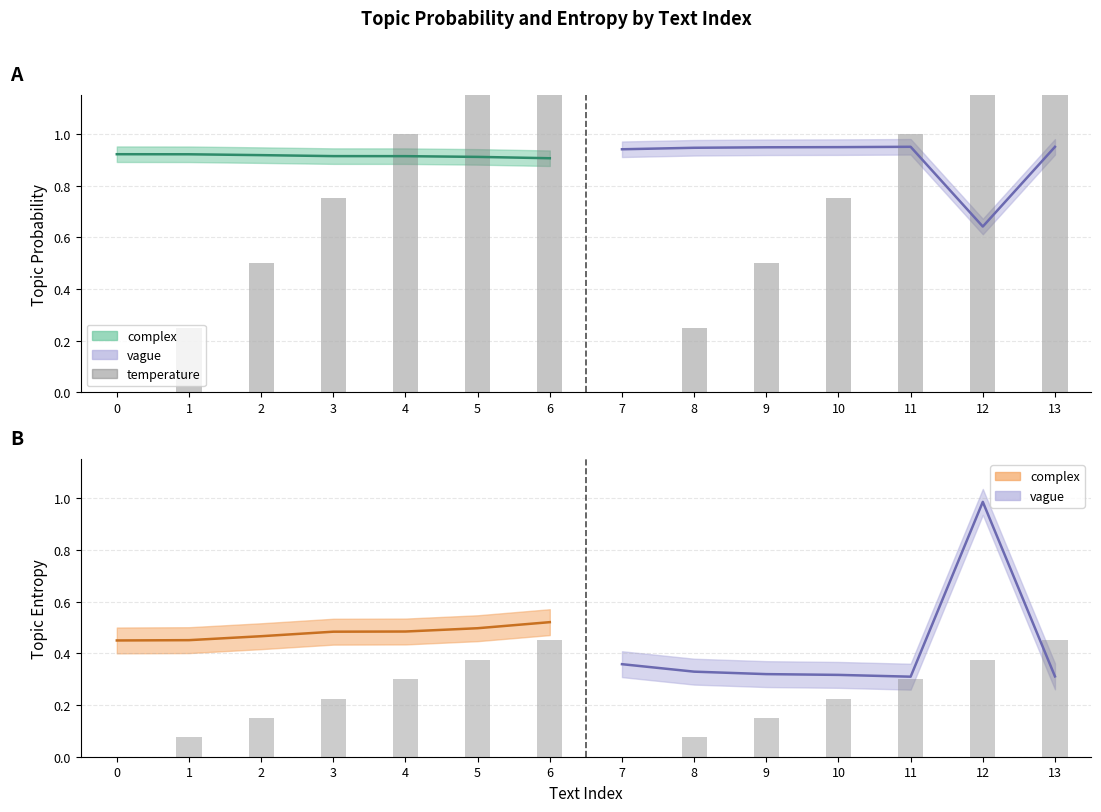

At how many categories does at least one series exceed 0?

14